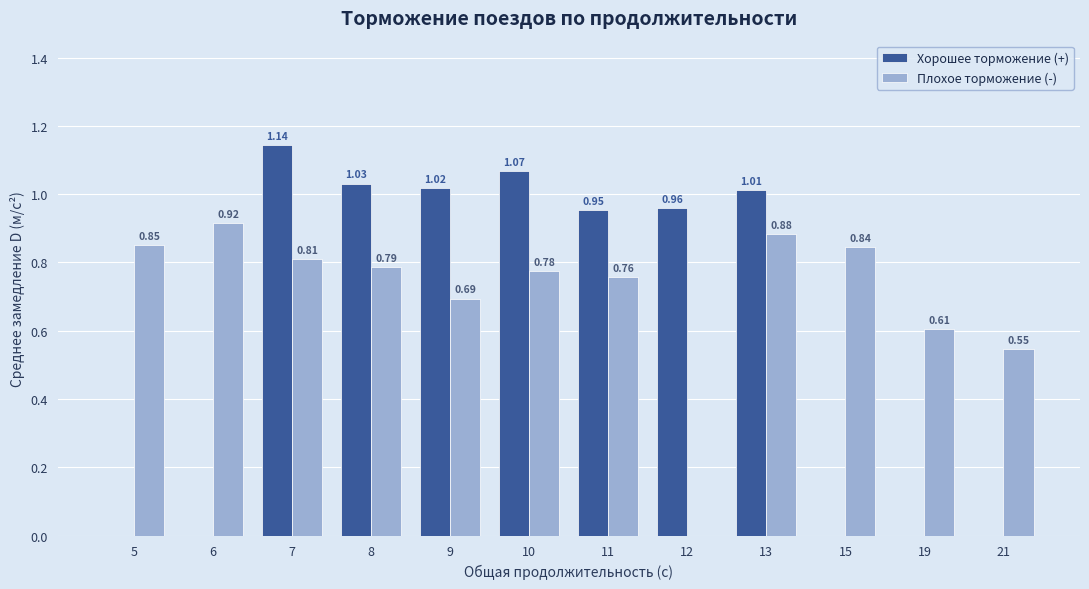

Count the number of categories in the chart.

12